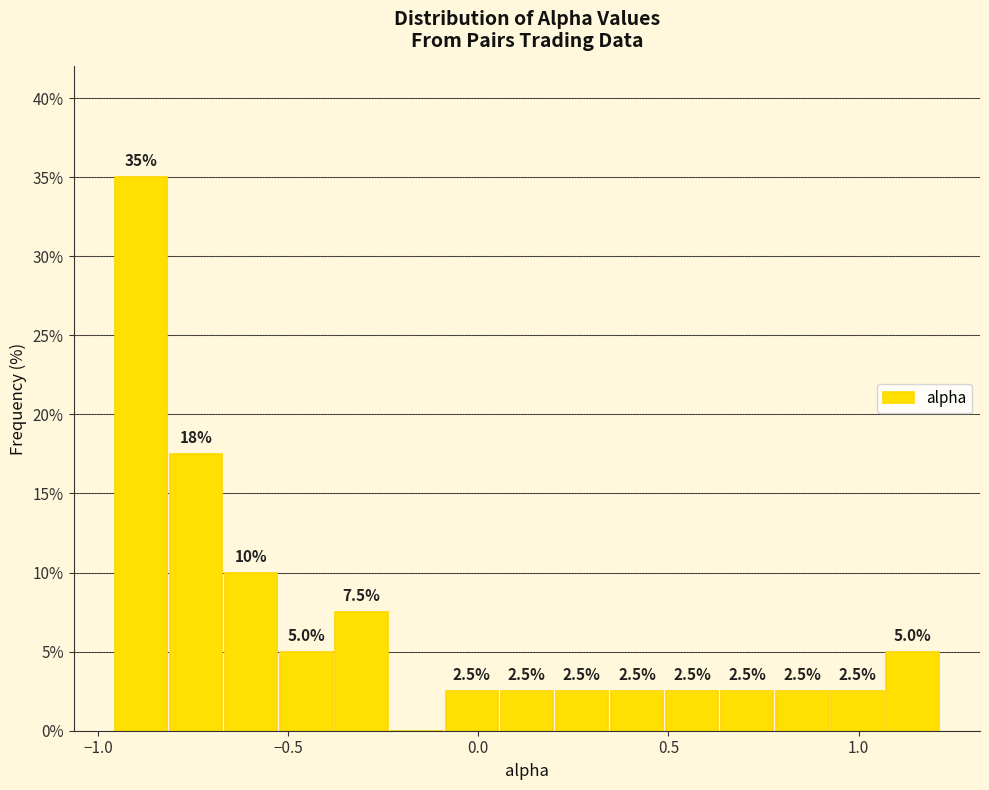

Around what value on the x-axis is the tallest bar? Give the approximate position of its centre, as read against the axis.

-0.90